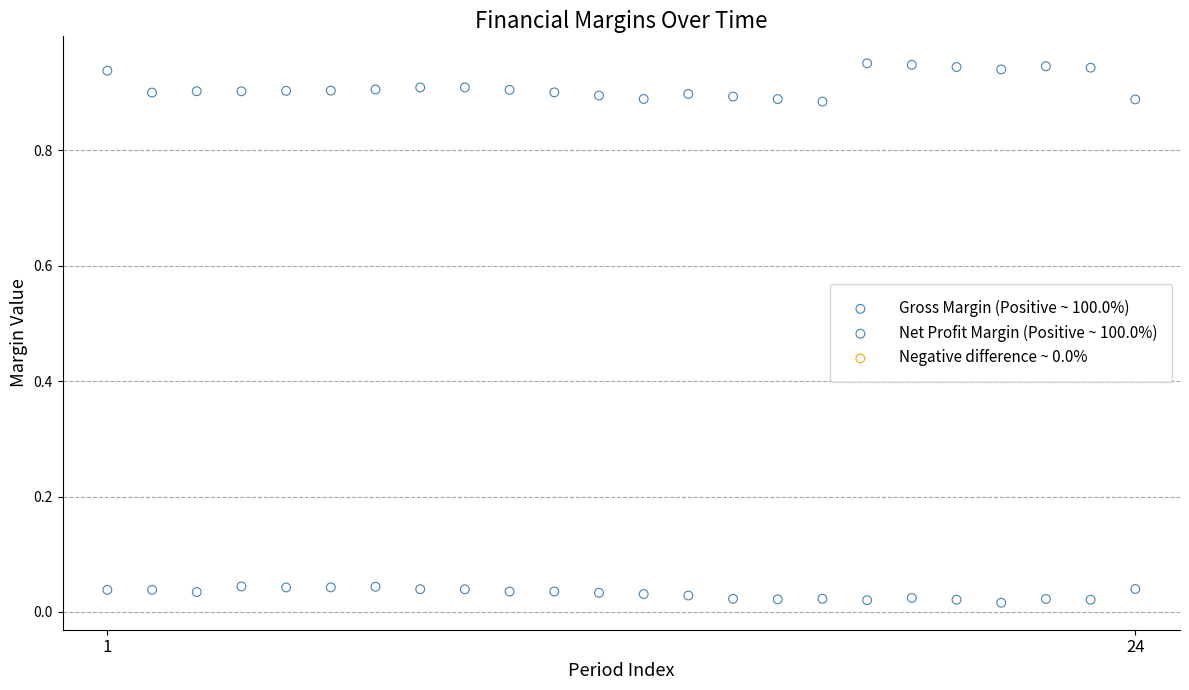

Across all data points, what is the range of X values (max minus min)?

23.0